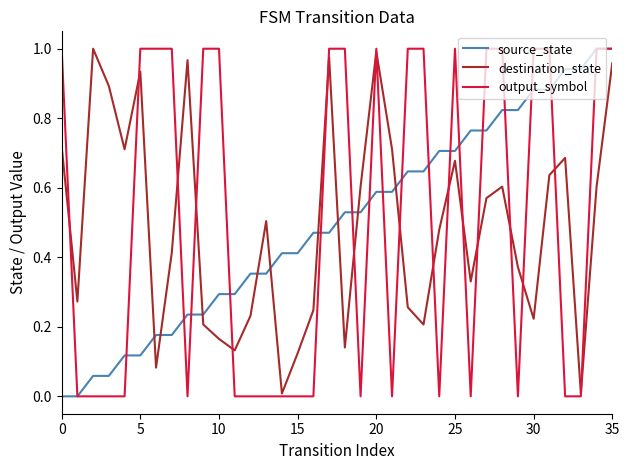

True or false: destination_state and source_state intersect in this chart.

True